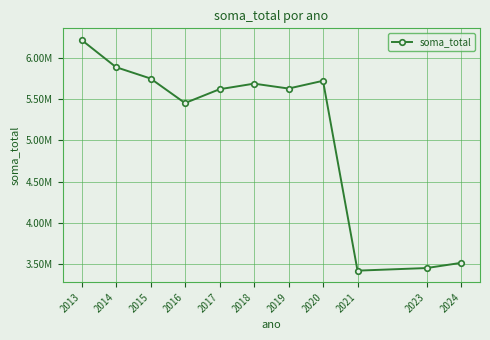

Is this an area chart (filled region under the line)?

No